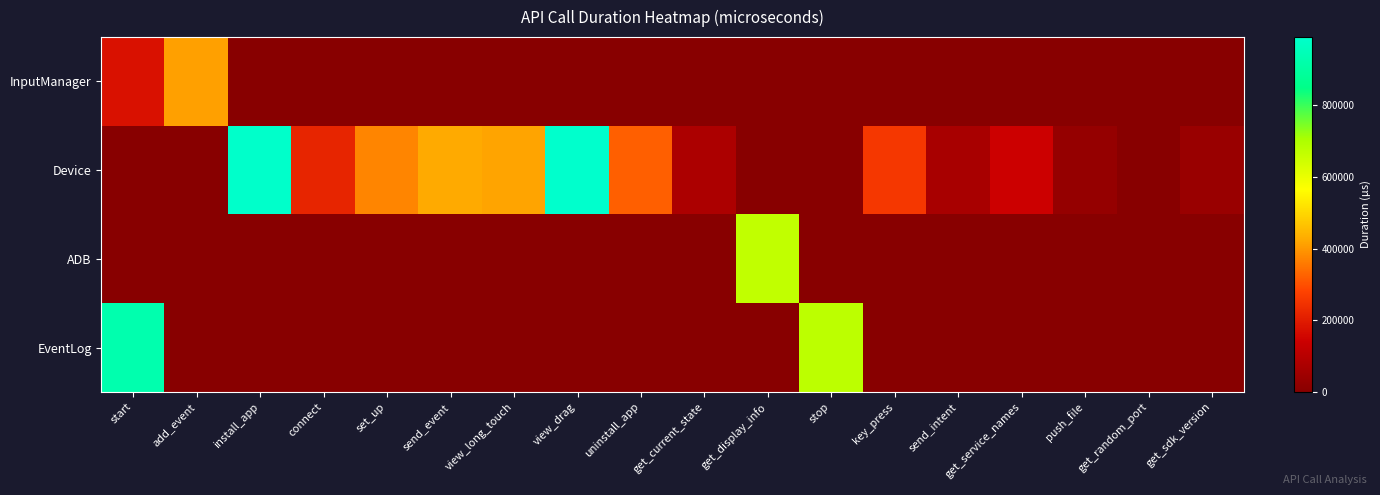

Reading left to right, extract all data points from this chart.

InputManager: start=179784	add_event=410976	install_app=0	connect=0	set_up=0	send_event=0	view_long_touch=0	view_drag=0	uninstall_app=0	get_current_state=0	get_display_info=0	stop=0	key_press=0	send_intent=0	get_service_names=0	push_file=0	get_random_port=0	get_sdk_version=0
Device: start=0	add_event=0	install_app=984947	connect=219277	set_up=375038	send_event=423708	view_long_touch=416178	view_drag=990035	uninstall_app=322005	get_current_state=77322	get_display_info=0	stop=0	key_press=257350	send_intent=68672	get_service_names=141933	push_file=28023	get_random_port=434	get_sdk_version=38665
ADB: start=0	add_event=0	install_app=0	connect=0	set_up=0	send_event=0	view_long_touch=0	view_drag=0	uninstall_app=0	get_current_state=0	get_display_info=668833	stop=0	key_press=0	send_intent=0	get_service_names=0	push_file=0	get_random_port=0	get_sdk_version=0
EventLog: start=926325	add_event=0	install_app=0	connect=0	set_up=0	send_event=0	view_long_touch=0	view_drag=0	uninstall_app=0	get_current_state=0	get_display_info=0	stop=676342	key_press=0	send_intent=0	get_service_names=0	push_file=0	get_random_port=0	get_sdk_version=0